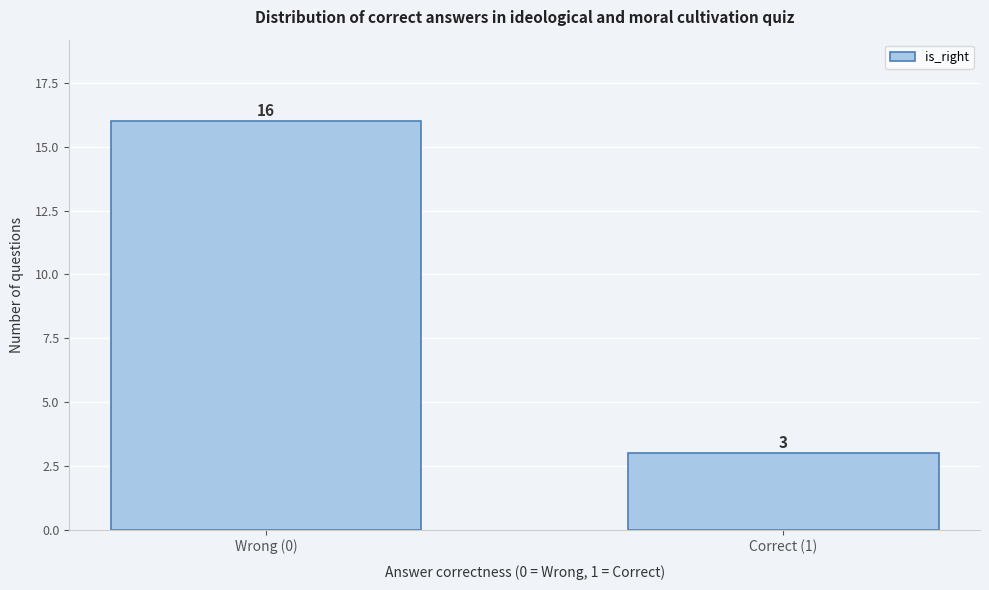

Reading left to right, extract all data points from this chart.

16	3